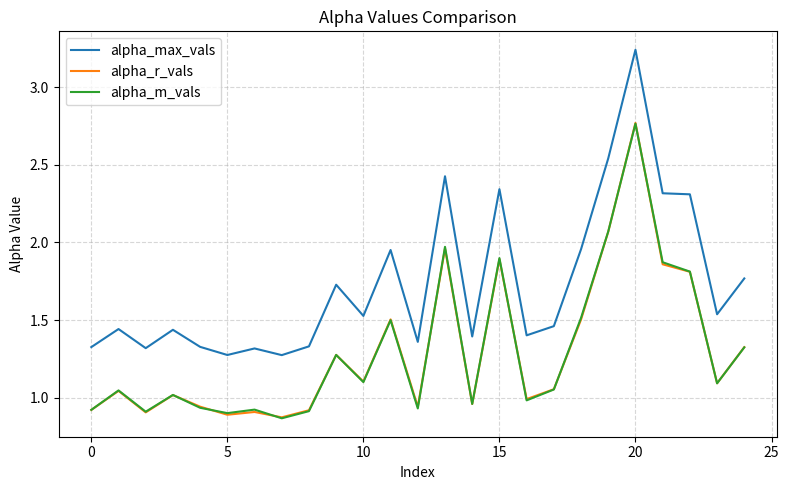

True or false: alpha_r_vals and alpha_max_vals cross at least once.

False